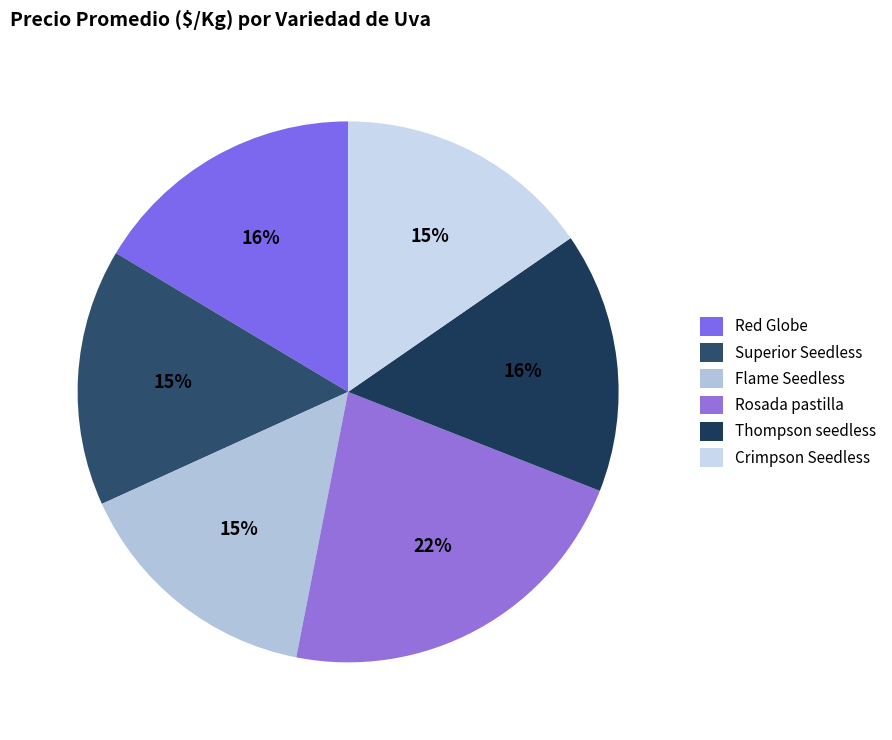

How many segments does this pie chart have?

6